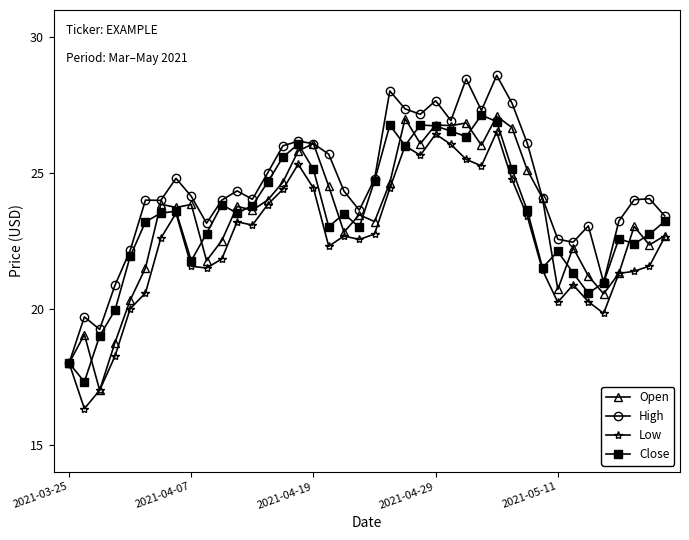

True or false: Close has more than 0 interior local peaks.

True